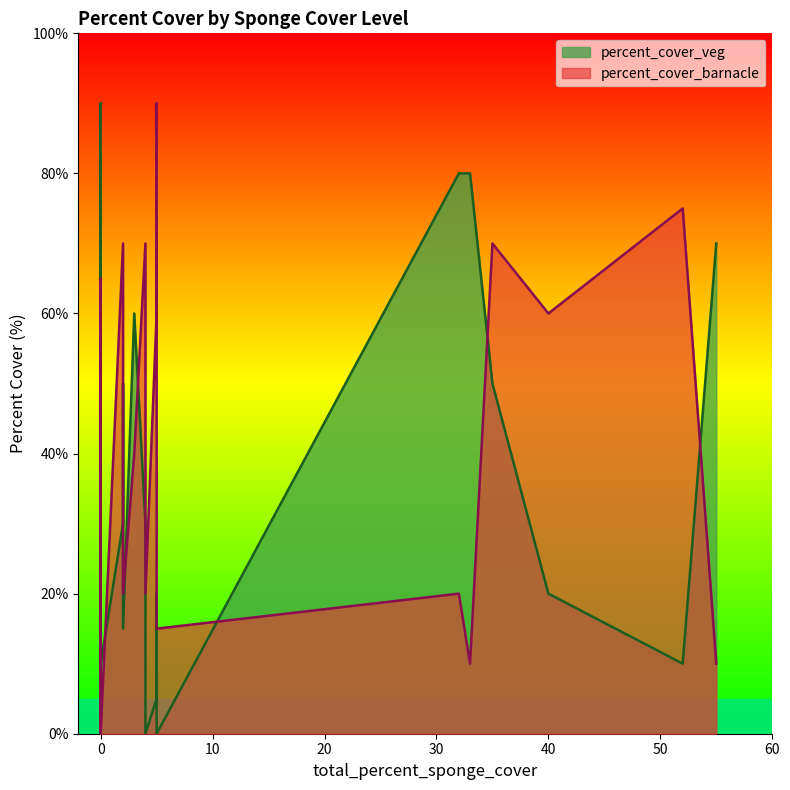

At how many categories does at least one series exceed 57?

19